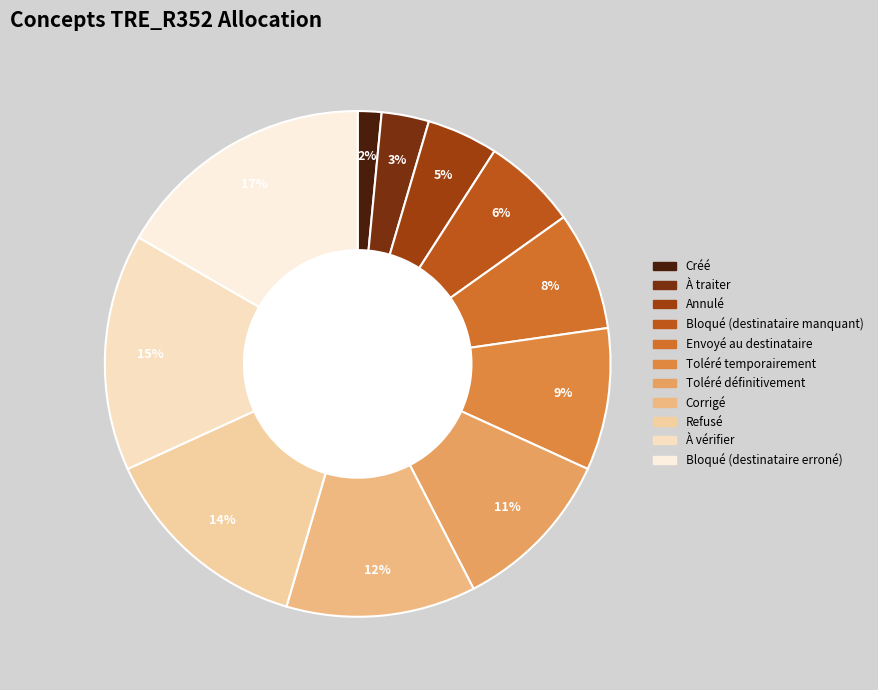

To the nearest percent, what is the difference between the Bloqué (destinataire manquant) and Refusé slice percentages?

8%